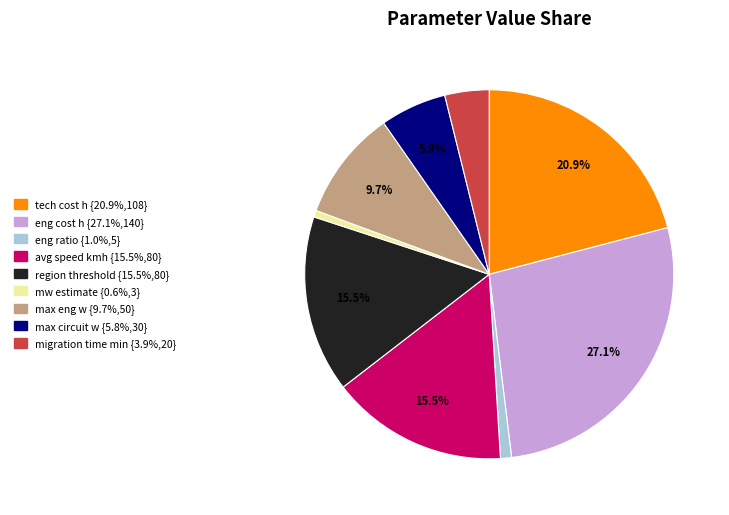

Approximately how many times larger is the value at max circuit w compared to mw estimate?

10.0